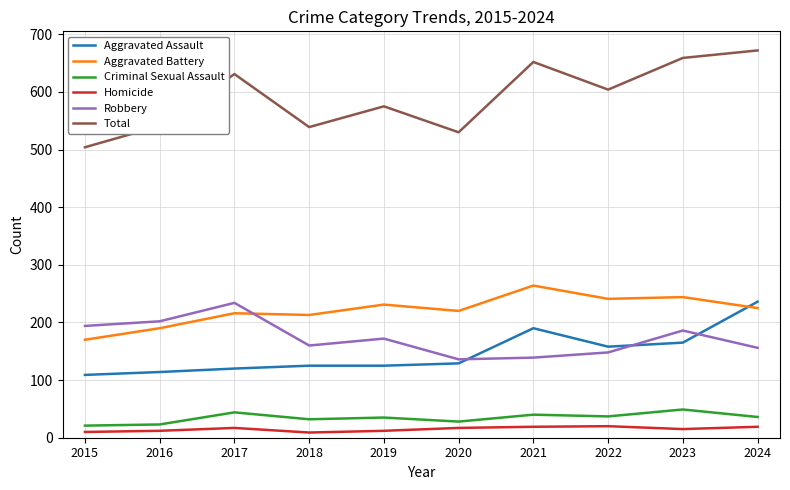

True or false: Aggravated Assault has a value of 59 at 2015.

False